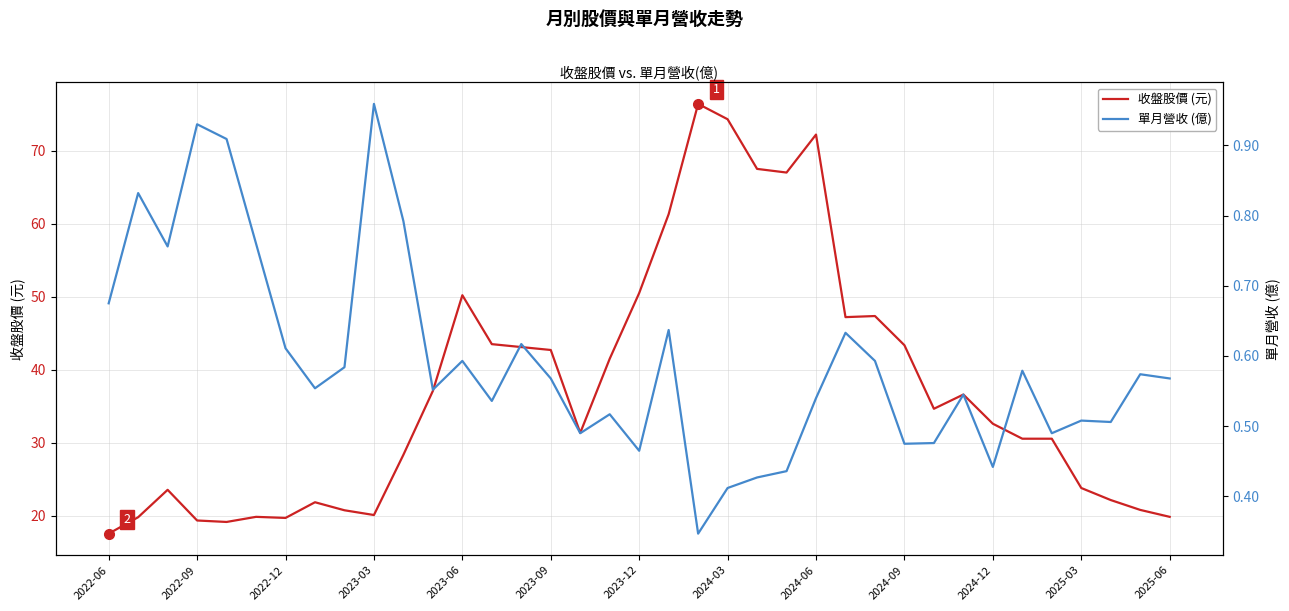

True or false: 收盤股價 (元) has a value of 50.5 at 2023-12.

True